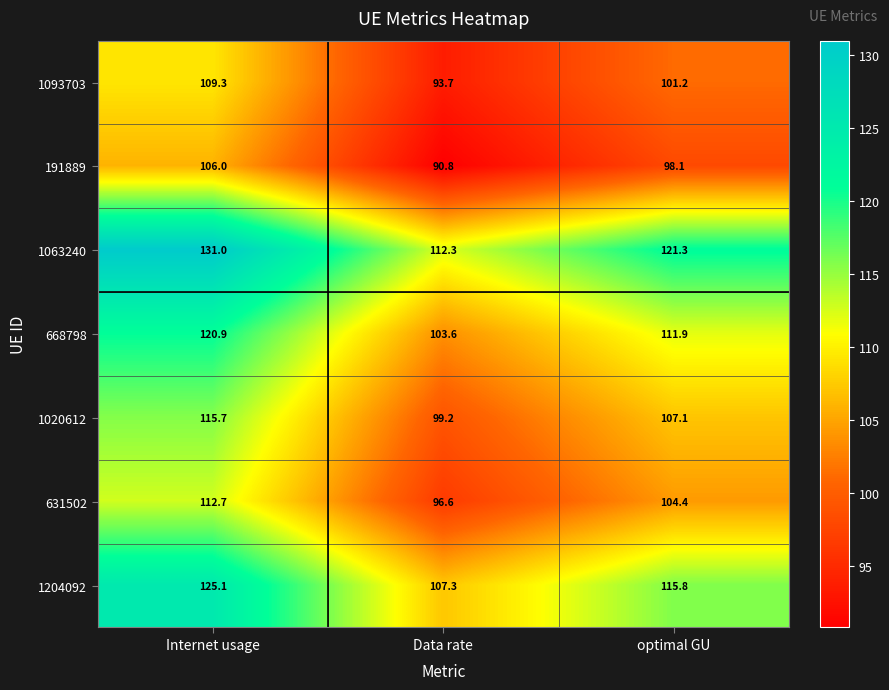

List the series in order of their peak value, lowest first.

191889, 1093703, 631502, 1020612, 668798, 1204092, 1063240